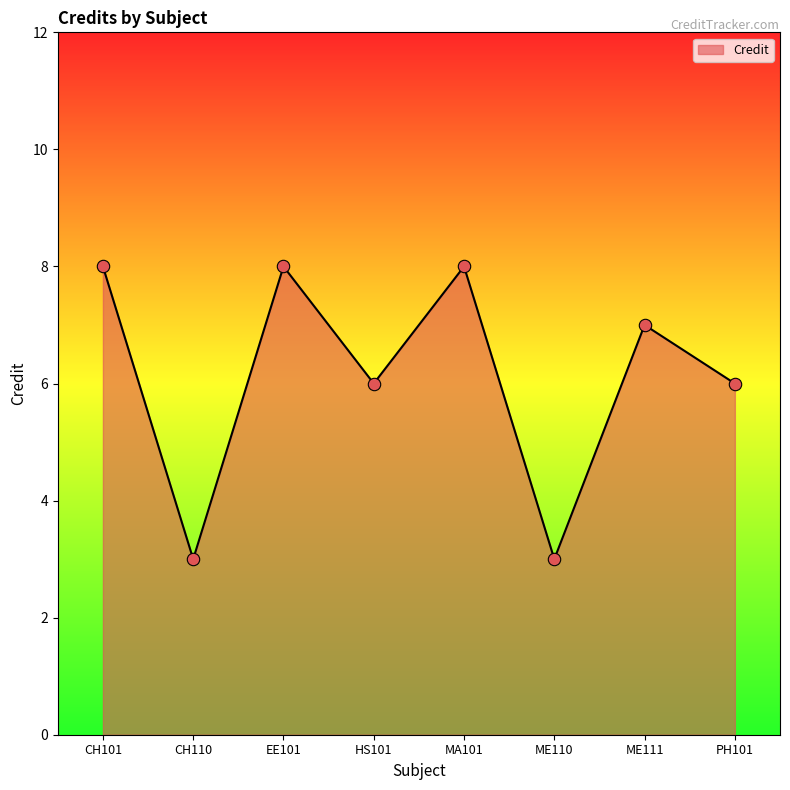

What is the change in value from CH101 to ME110?

-5